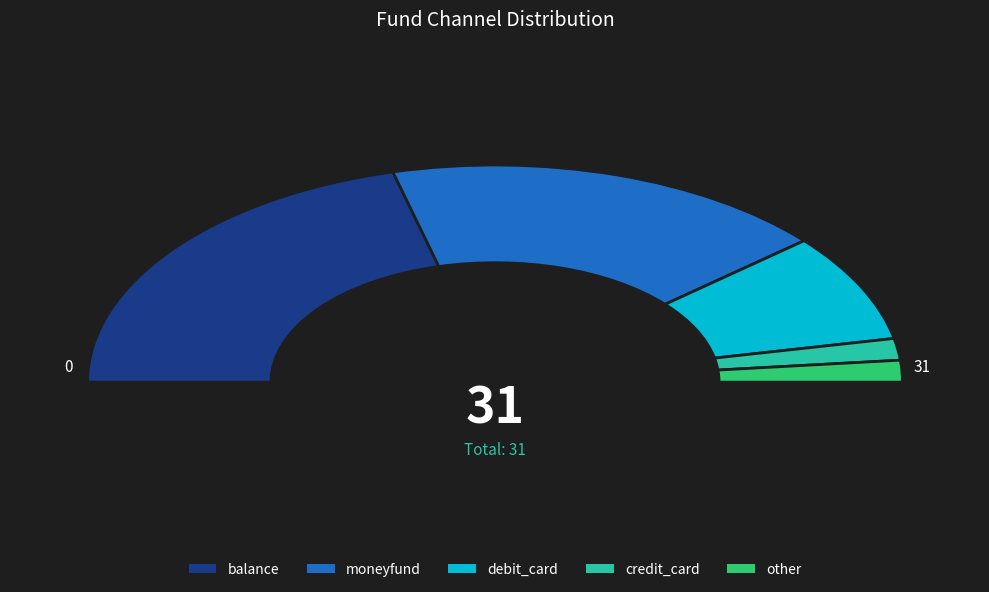

What is the smallest slice in the pie chart?

credit_card